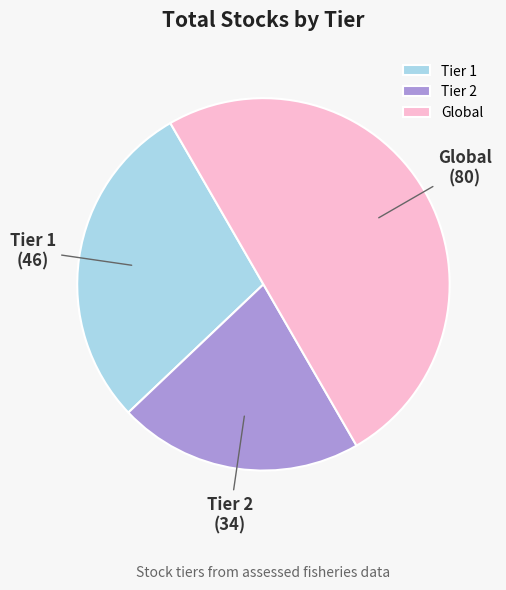

Count the number of slices in the pie.

3